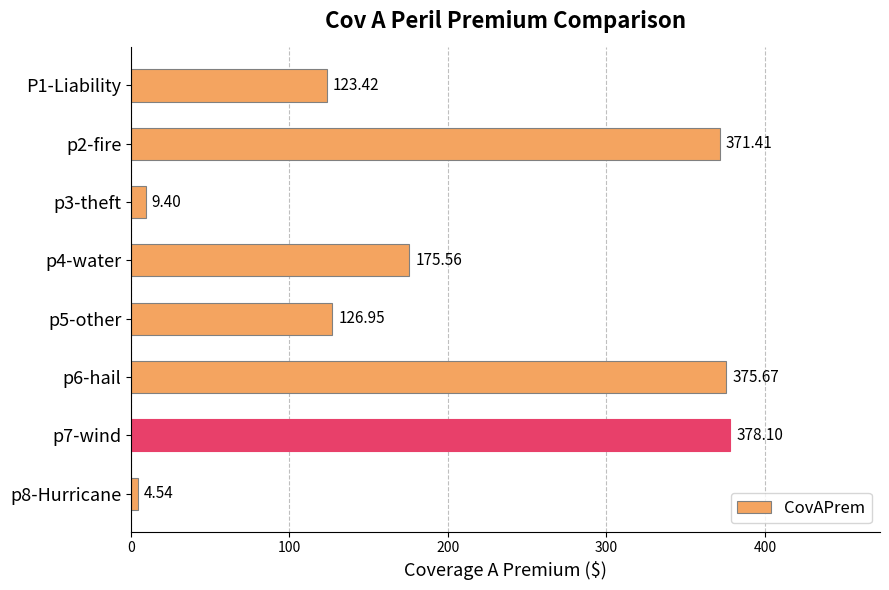

Rank the categories by value from highest to lowest.

p7-wind, p6-hail, p2-fire, p4-water, p5-other, P1-Liability, p3-theft, p8-Hurricane